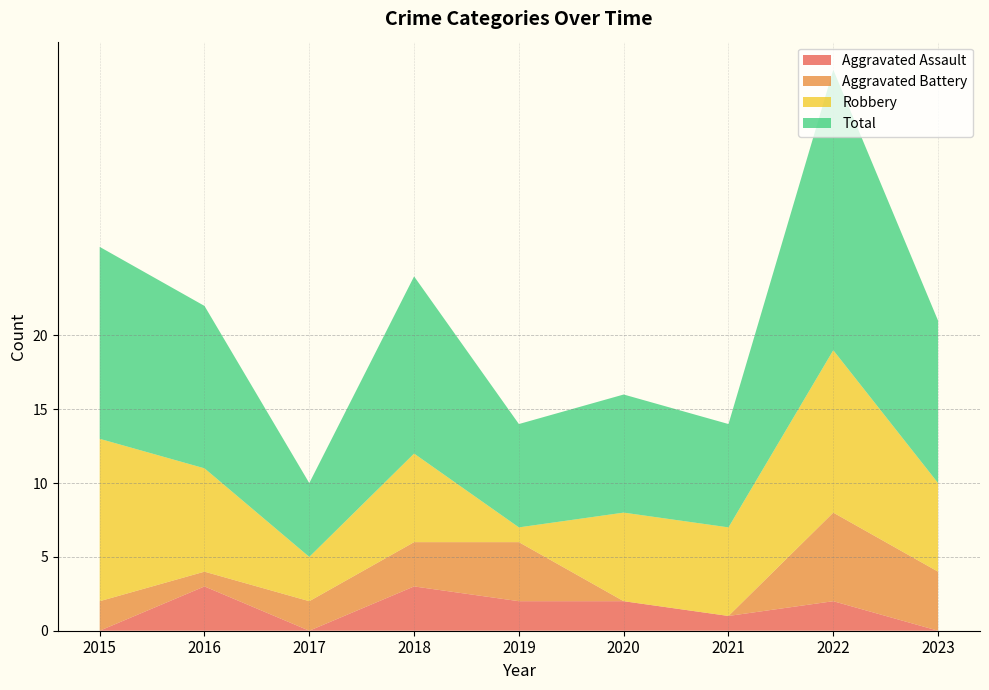

Which category has the highest value in the Robbery series?

2015